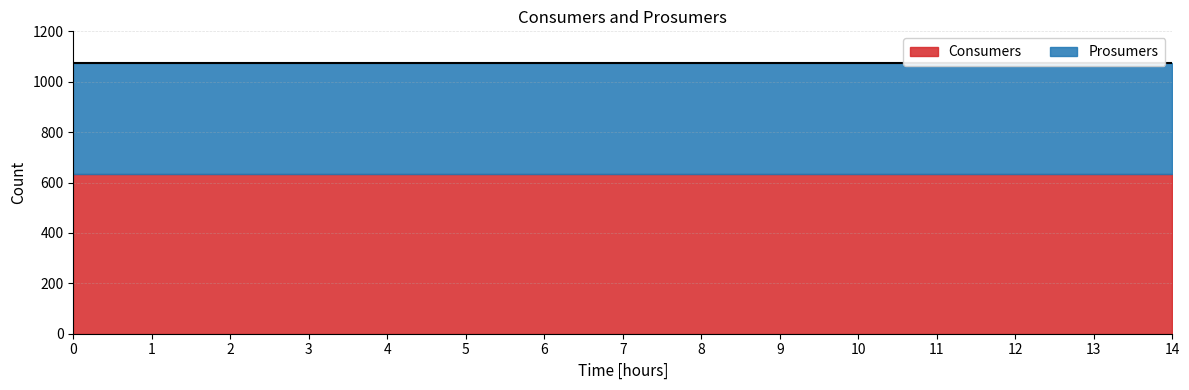

Which series changed the most between 9 and 14?

Consumers